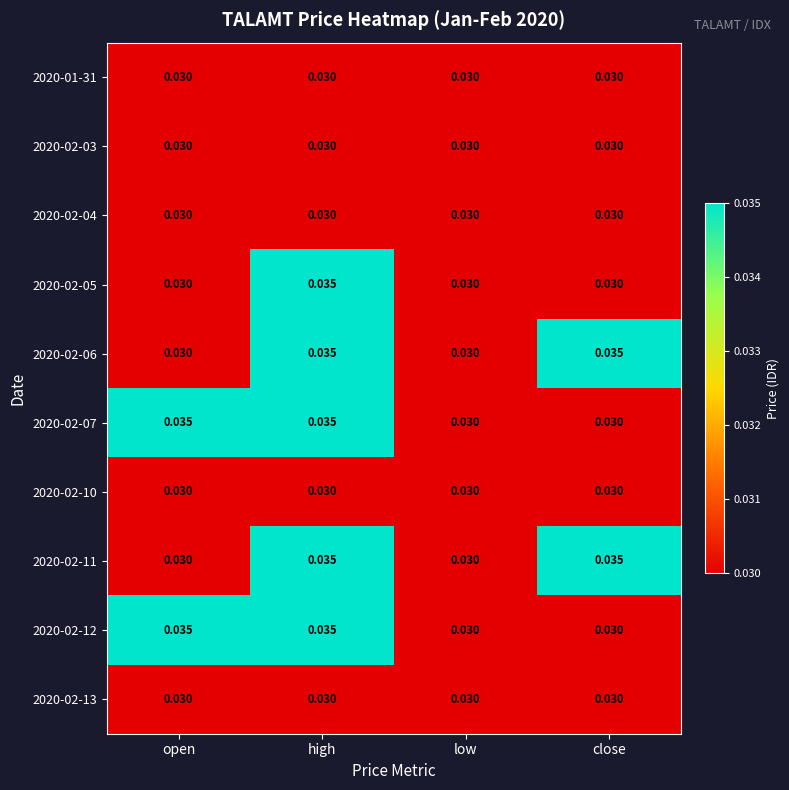

Is the value of 2020-02-10 at high greater than the value of 2020-02-05 at high?

No